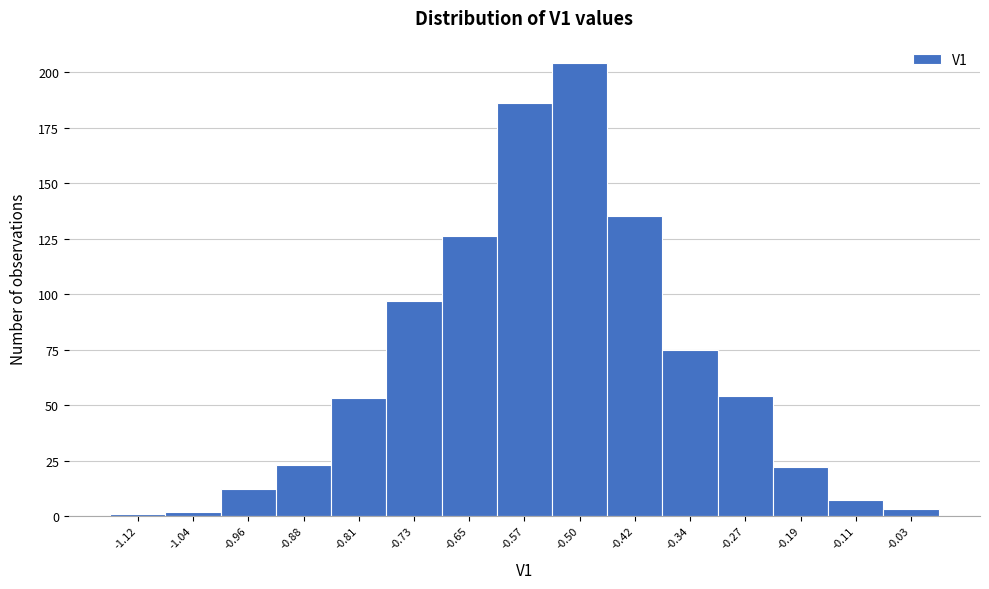

Reading left to right, transcribe this chart: for each bar, give the range it covers on the x-axis and its height. Neither the bar edges nor the heights are printed on the chart, so give them approximately, as read against the axes.

-1.16 to -1.08: under 5
-1.08 to -1.00: under 5
-1.00 to -0.92: 10
-0.92 to -0.85: 25
-0.85 to -0.77: 55
-0.77 to -0.69: 95
-0.69 to -0.61: 125
-0.61 to -0.54: 185
-0.54 to -0.46: 205
-0.46 to -0.38: 135
-0.38 to -0.30: 75
-0.30 to -0.23: 55
-0.23 to -0.15: 20
-0.15 to -0.07: 5
-0.07 to 0.01: under 5